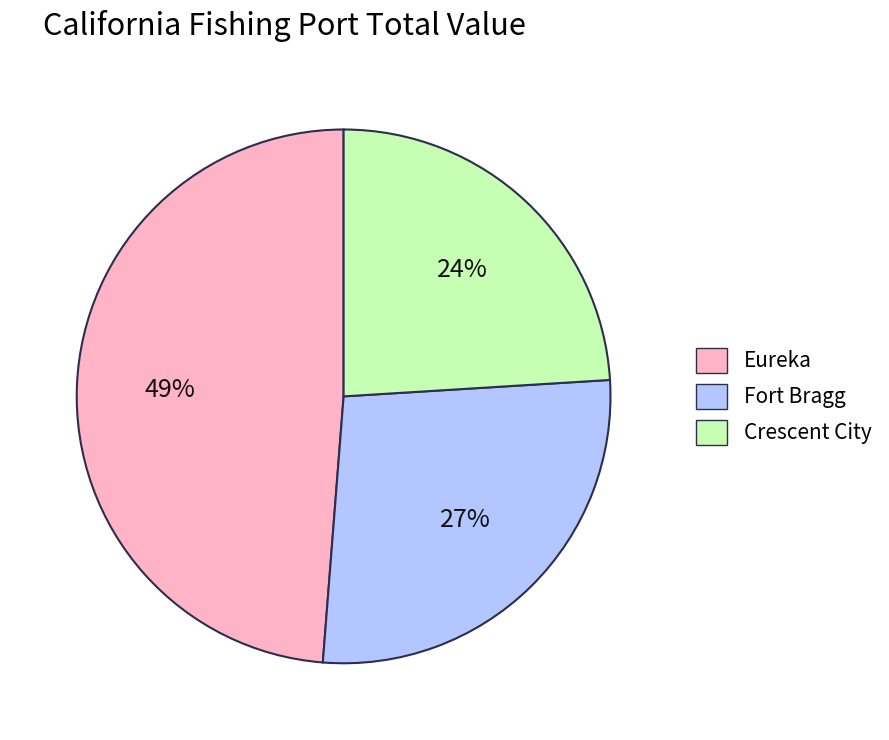

Approximately how many times larger is the value at Fort Bragg compared to Crescent City?

1.1